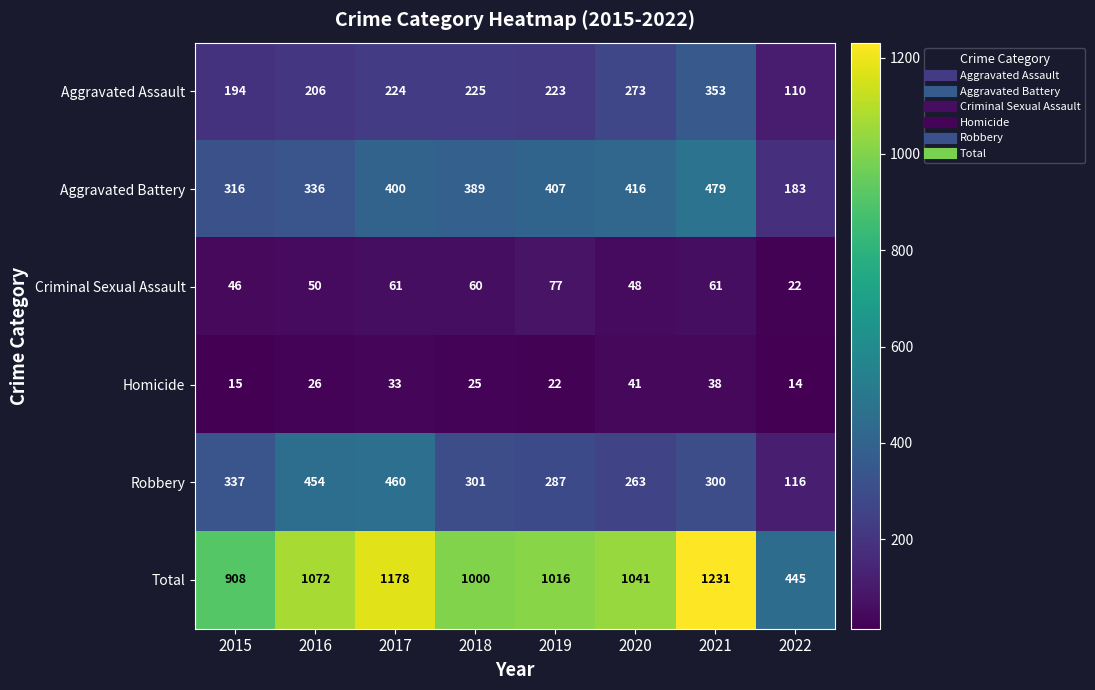

Rank the series at 2021 from highest to lowest value.

Total, Aggravated Battery, Aggravated Assault, Robbery, Criminal Sexual Assault, Homicide